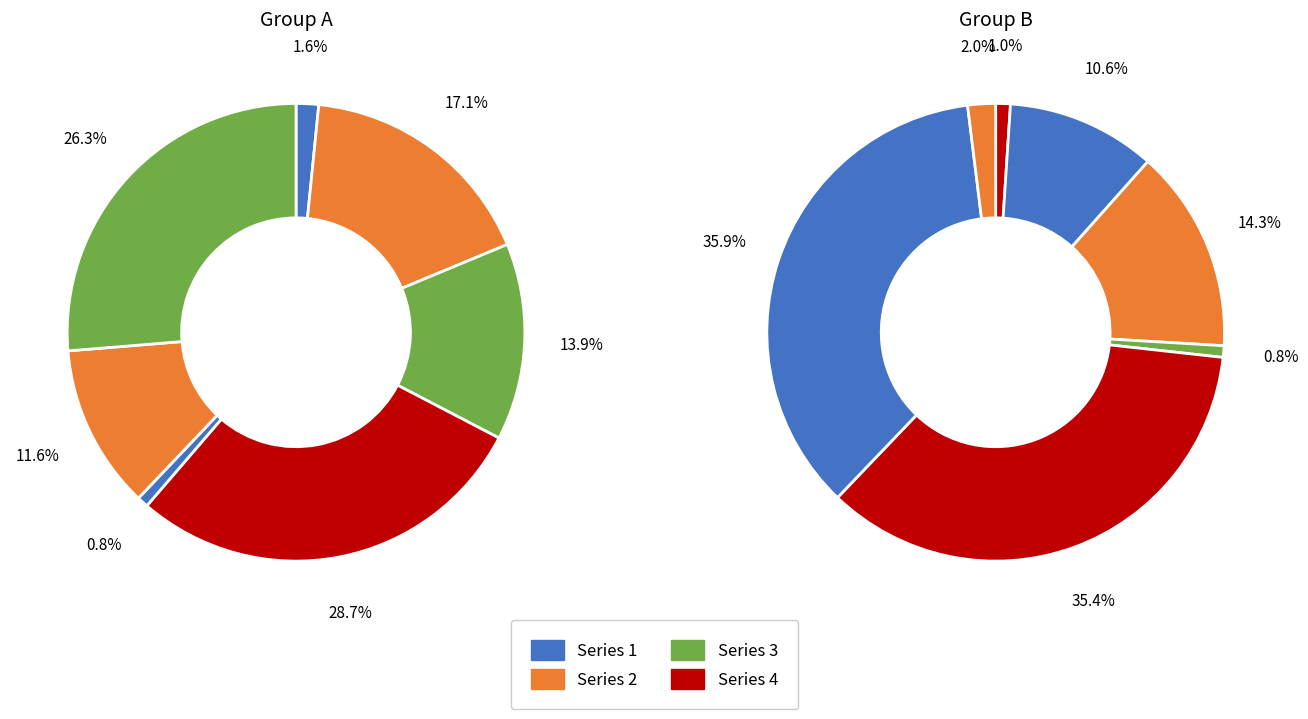

True or false: 长安冬夜书情 accounts for 1% of the total.

False